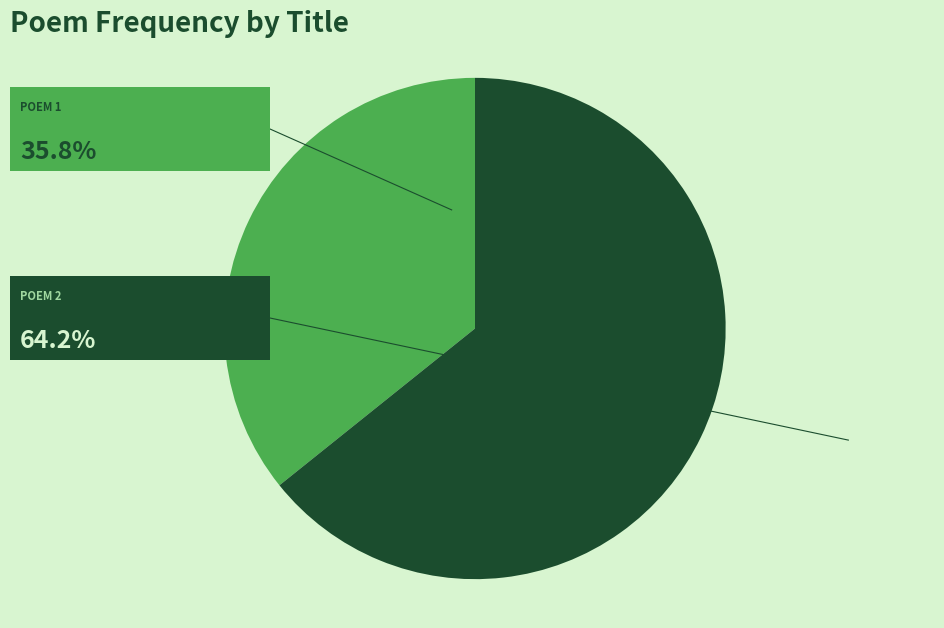

How many segments does this pie chart have?

2